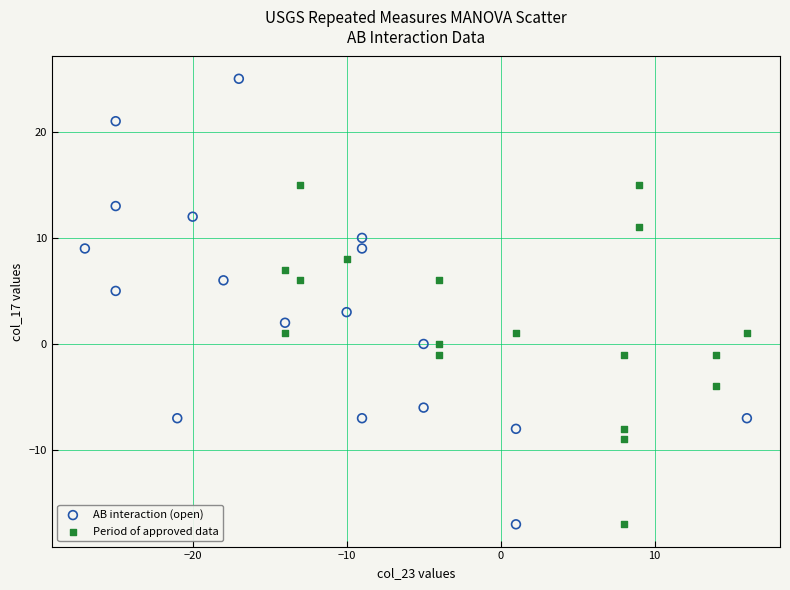

Which series reaches the maximum Y coordinate?

AB interaction (open)